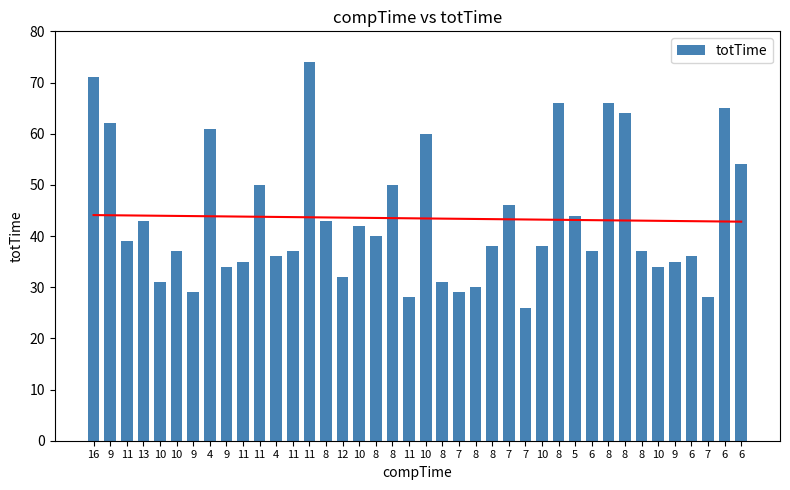

What is the change in value from 10 to 7?

-6